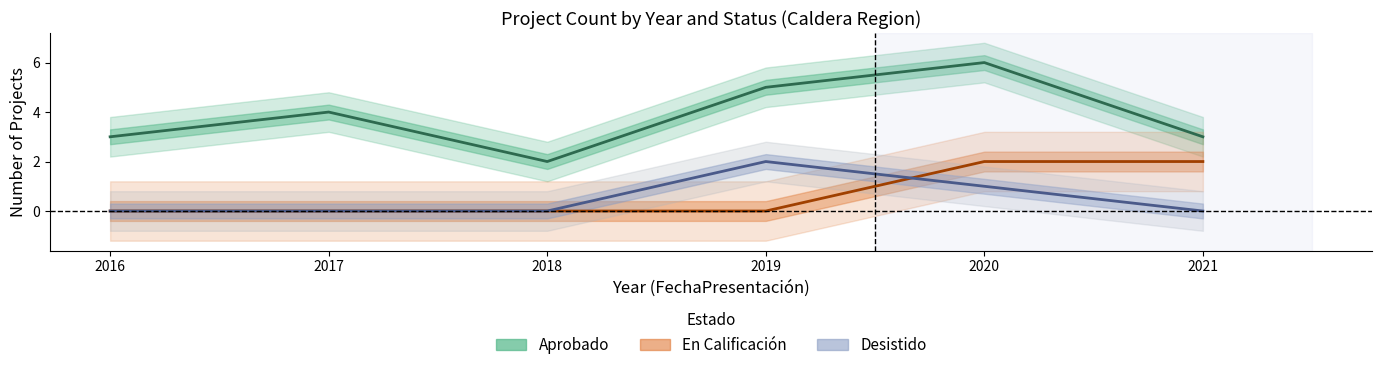

Which category has the lowest value in the En Calificación series?

2016